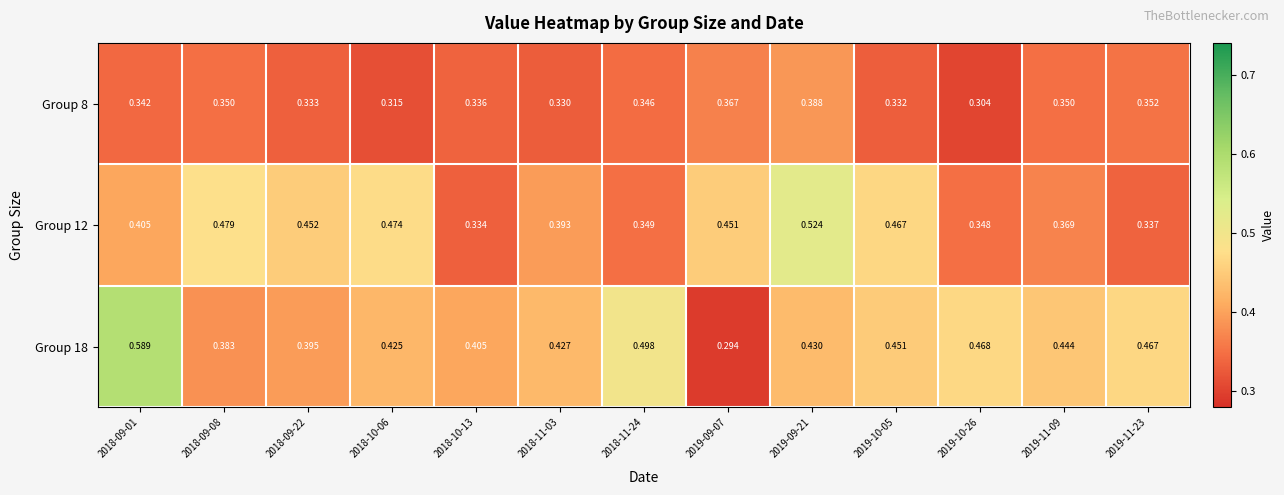

Is the value of Group 18 at 2018-10-06 greater than the value of Group 8 at 2019-09-21?

Yes